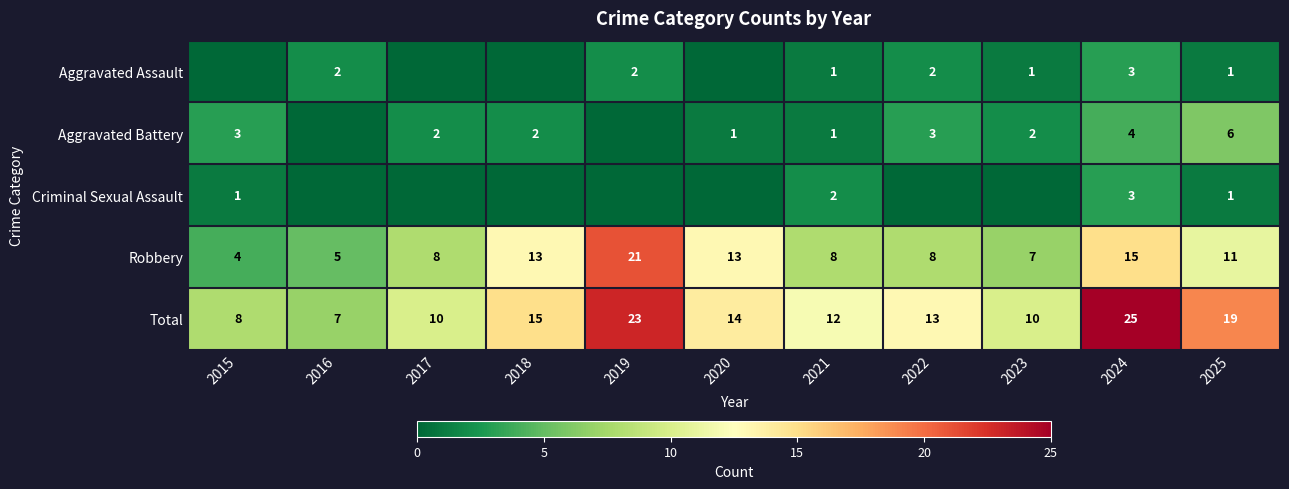

What is the sum of the Robbery values at 2018 and 2021?

21